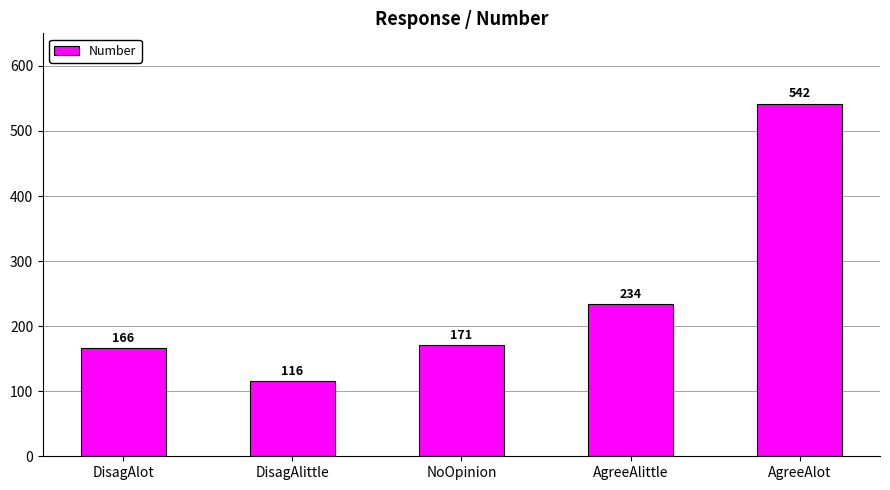

List the labels in order of value, largest first.

AgreeAlot, AgreeAlittle, NoOpinion, DisagAlot, DisagAlittle